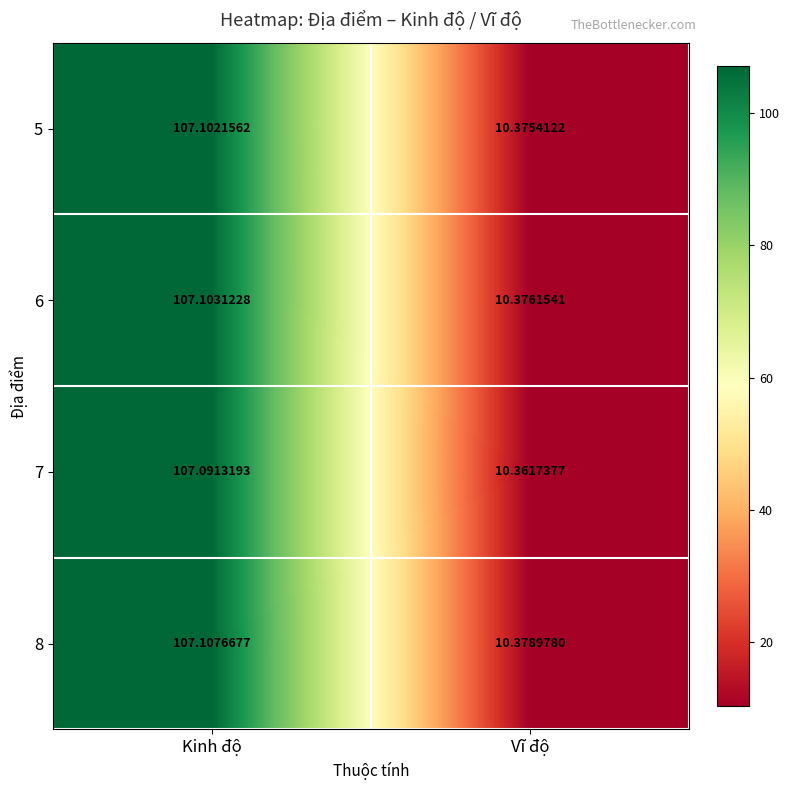

Which category has the lowest value in the 7 series?

Vĩ độ